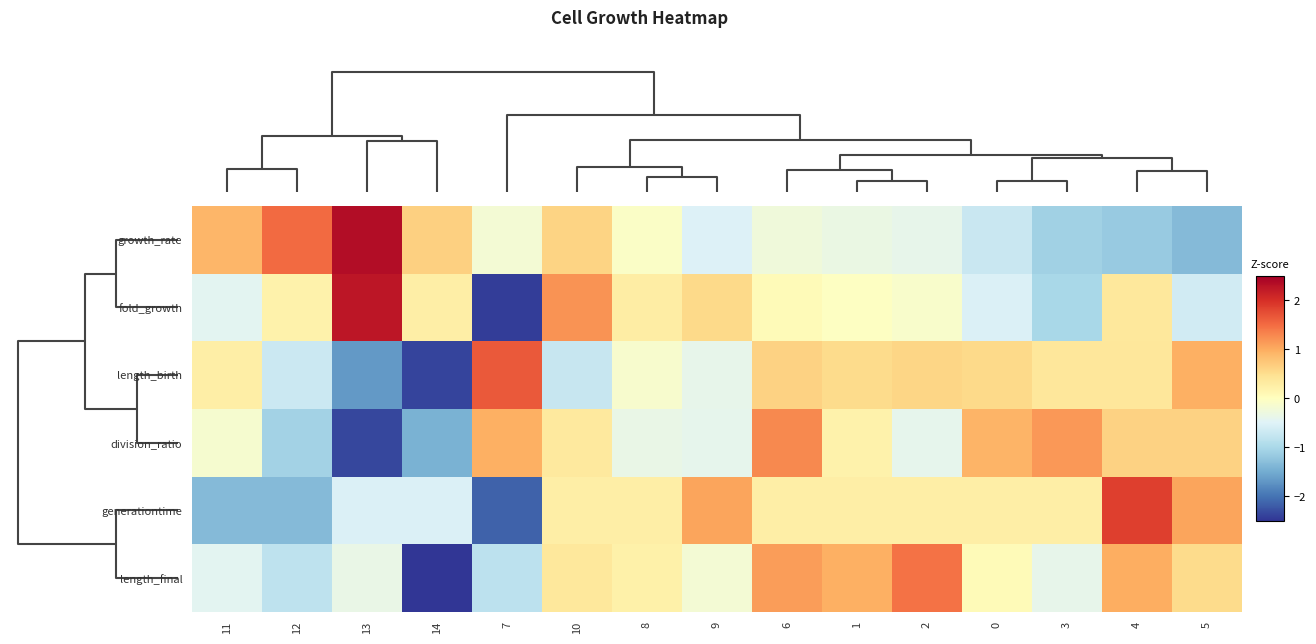

Which category has the highest value across all series?

13